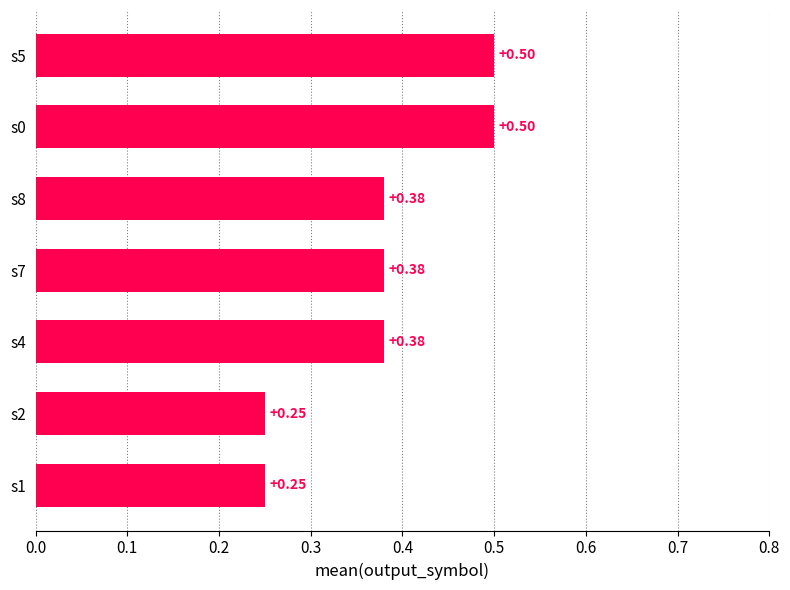

What is the sum of all values?

2.6